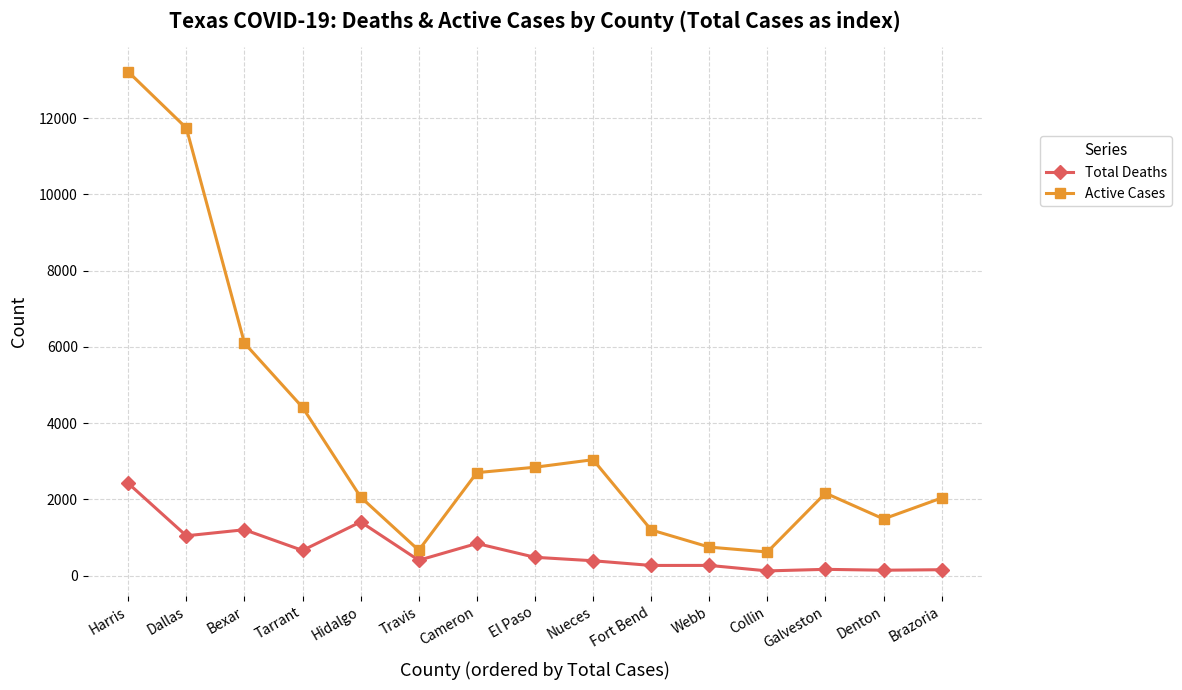

Where does the Active Cases series first go above 2164?

Harris